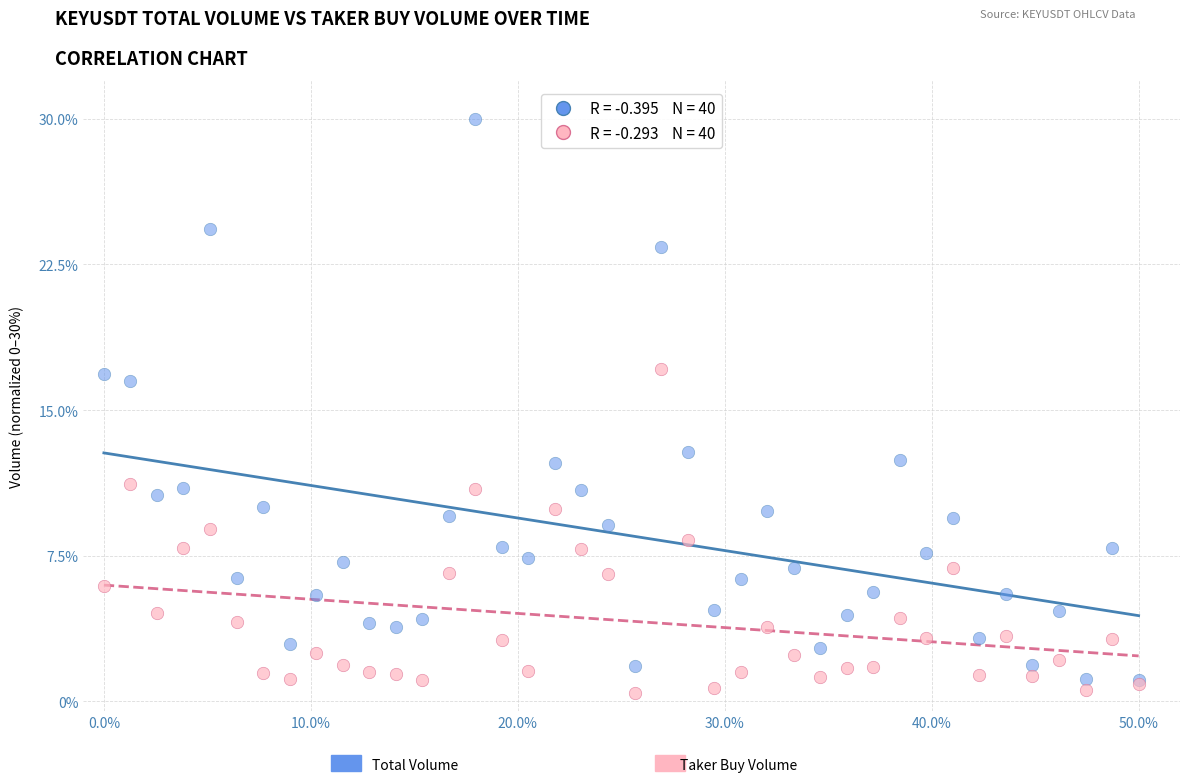

Across all series, what Y value is closest to 15?

16.5